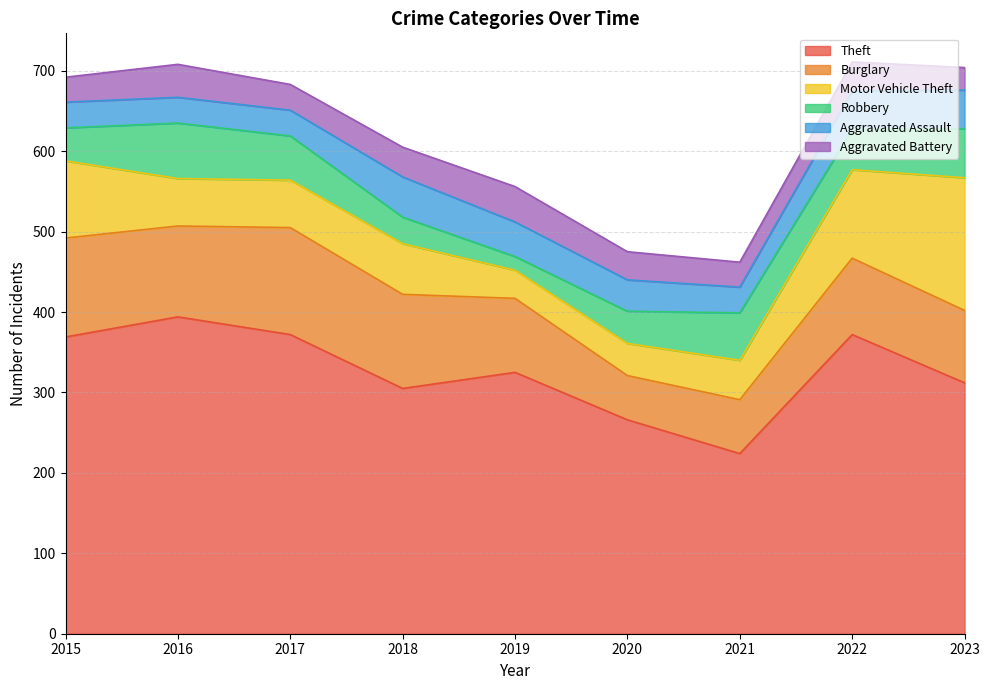

At 2023, list the series in order from smallest to largest.

Aggravated Battery, Aggravated Assault, Robbery, Burglary, Motor Vehicle Theft, Theft